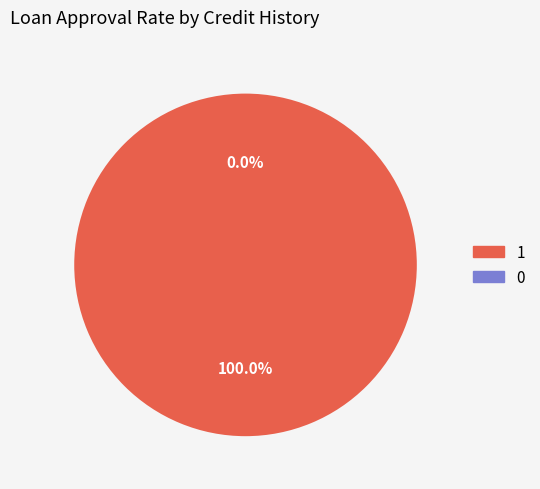

To the nearest percent, what is the difference between the largest and smallest slice percentages?

100%